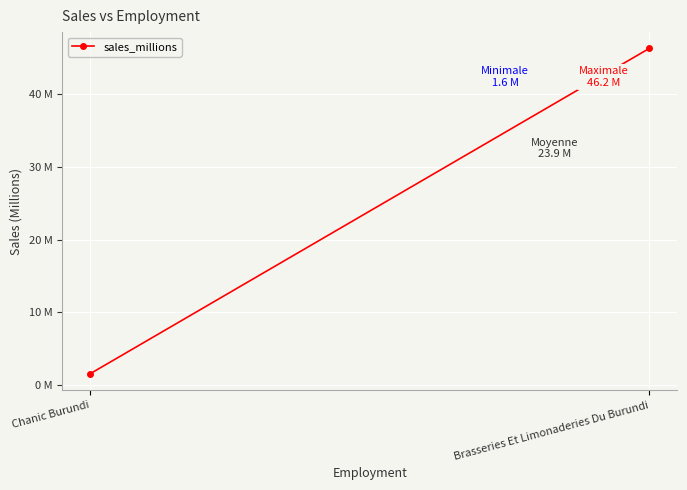

How many lines are shown in the chart?

1